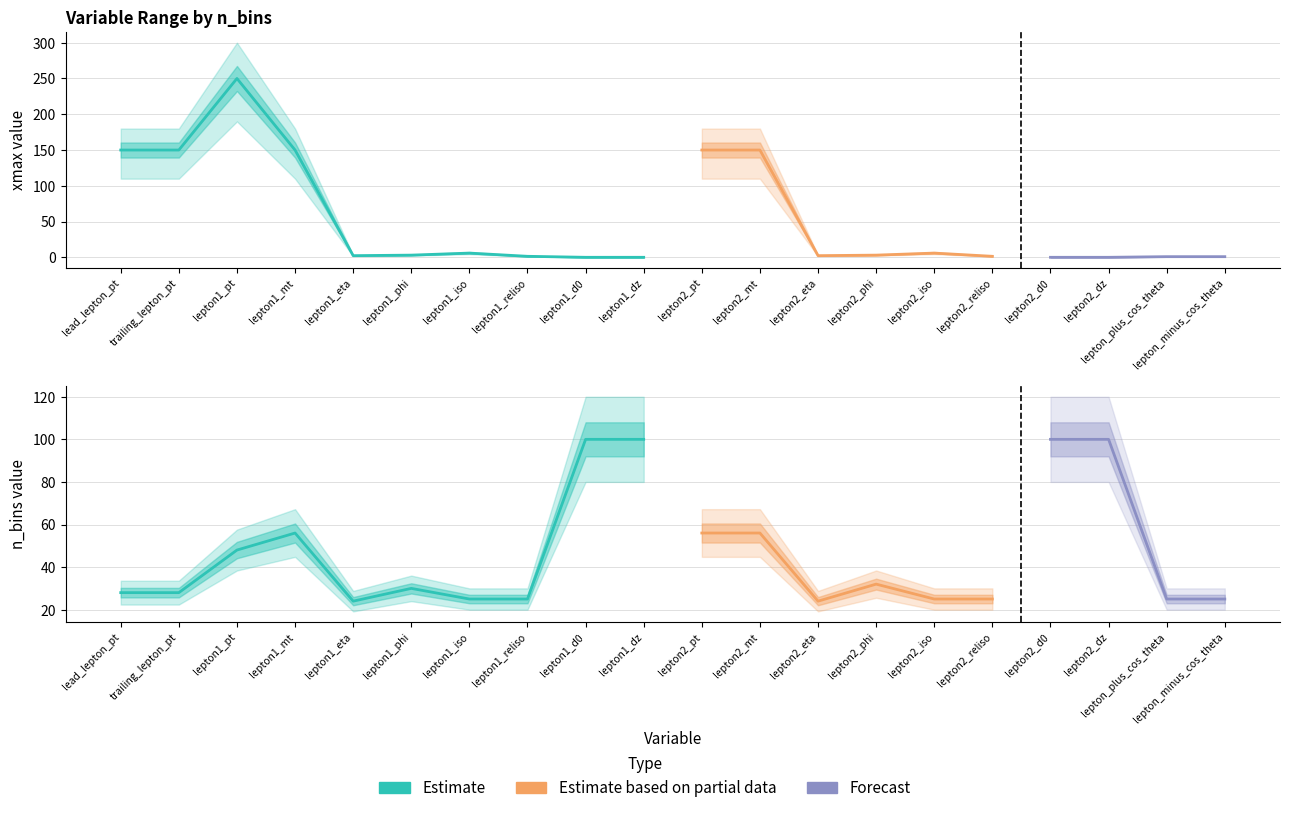

What is the maximum value for n_bins?

100.0